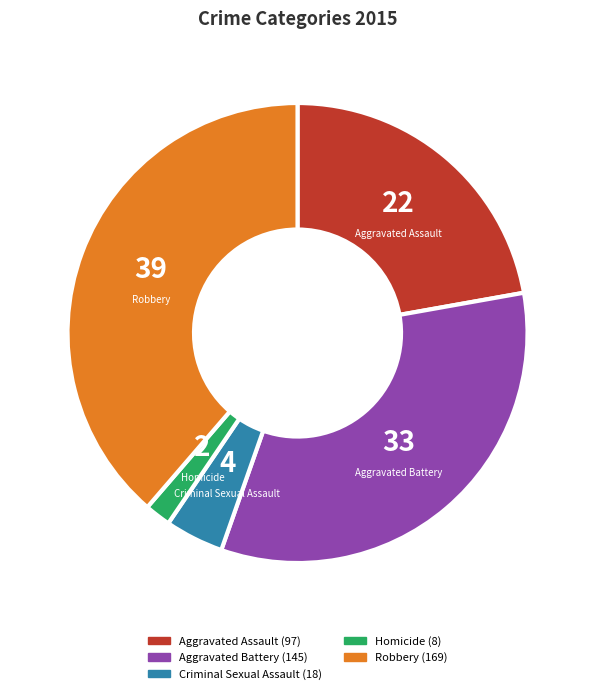

The Aggravated Battery slice represents 39% of the pie. True or false?

False